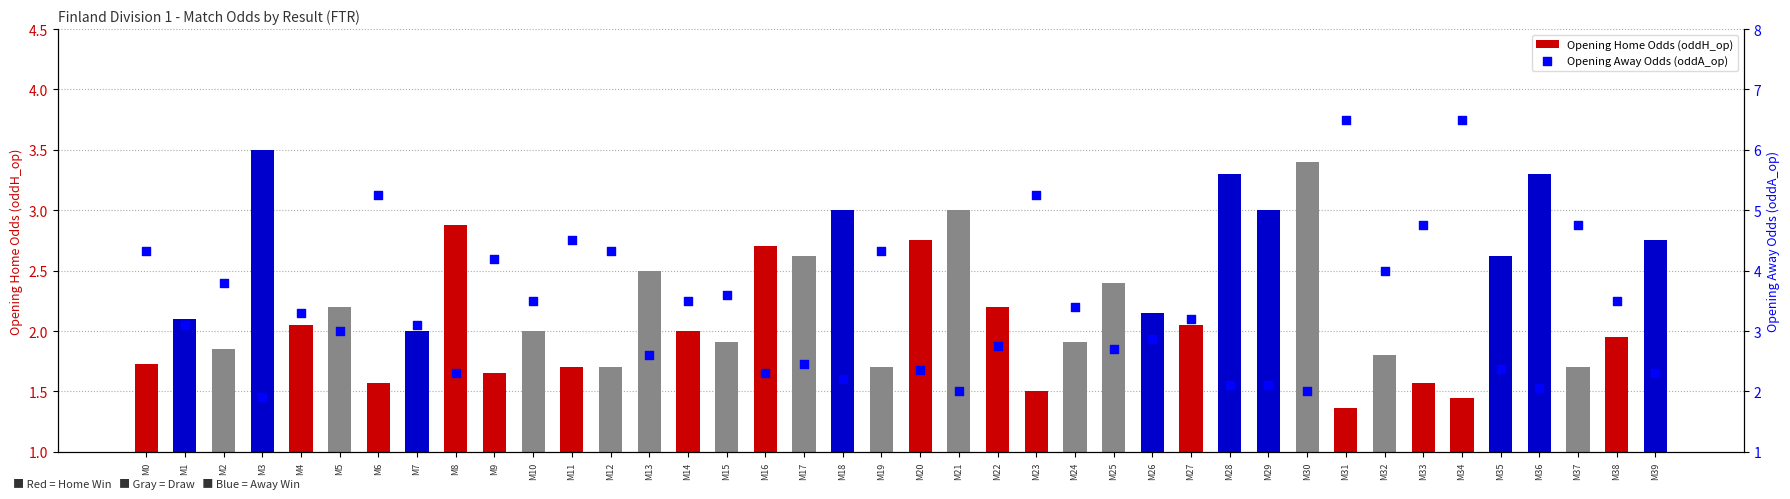

What are all the series names shown in the legend?

Opening Home Odds (oddH_op), Opening Away Odds (oddA_op)